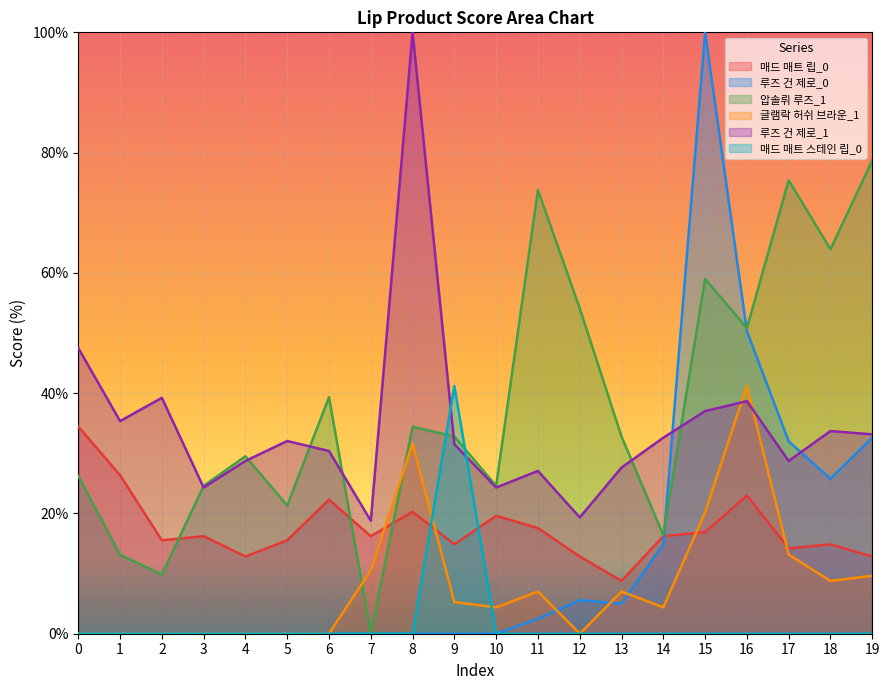

What is the sum of all 매드 매트 립_0 values?

351.4